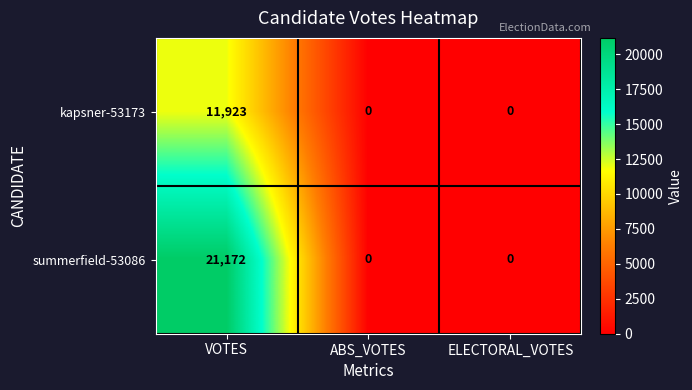

List the series in order of their overall mean, highest first.

summerfield-53086, kapsner-53173